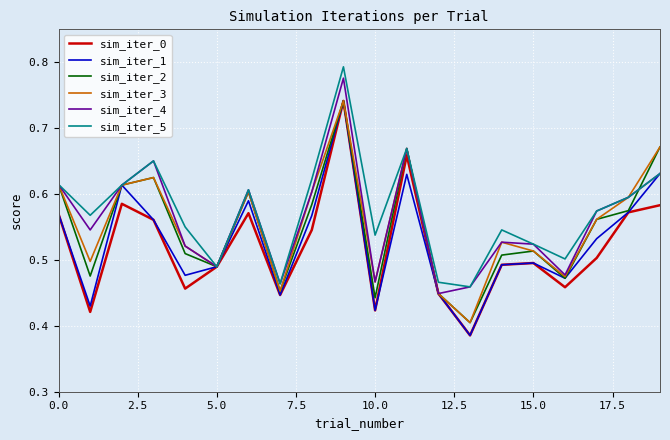

What is the minimum value shown in the chart?

0.4